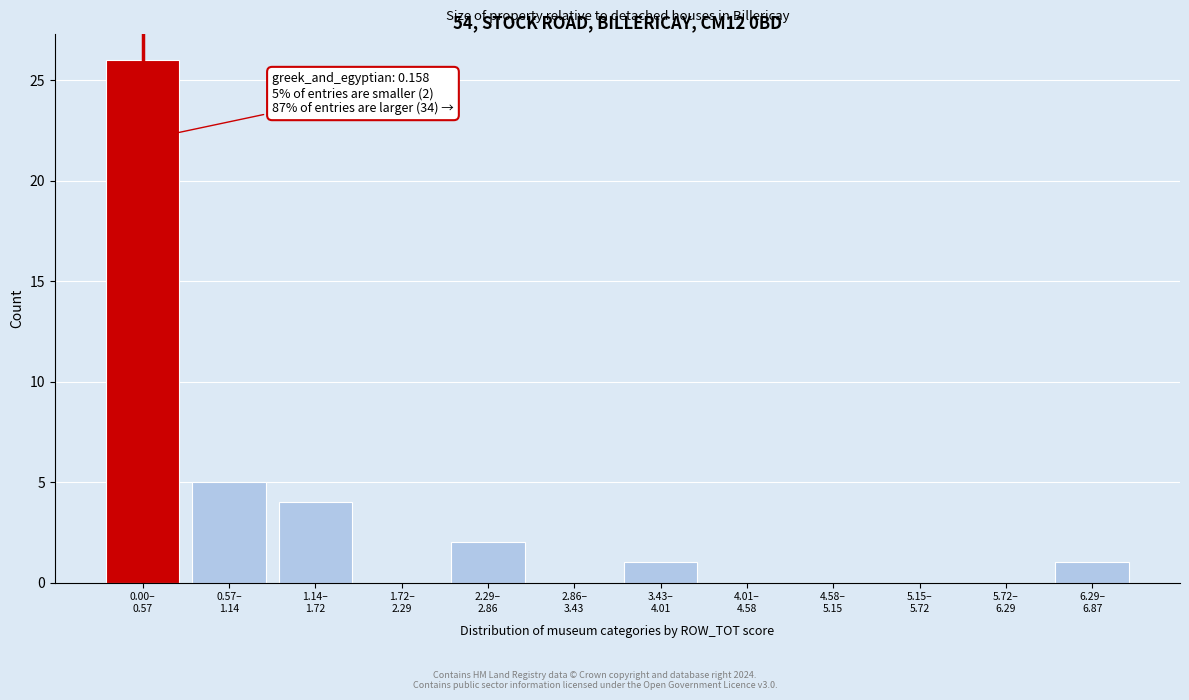

What is the maximum value shown in the chart?

26